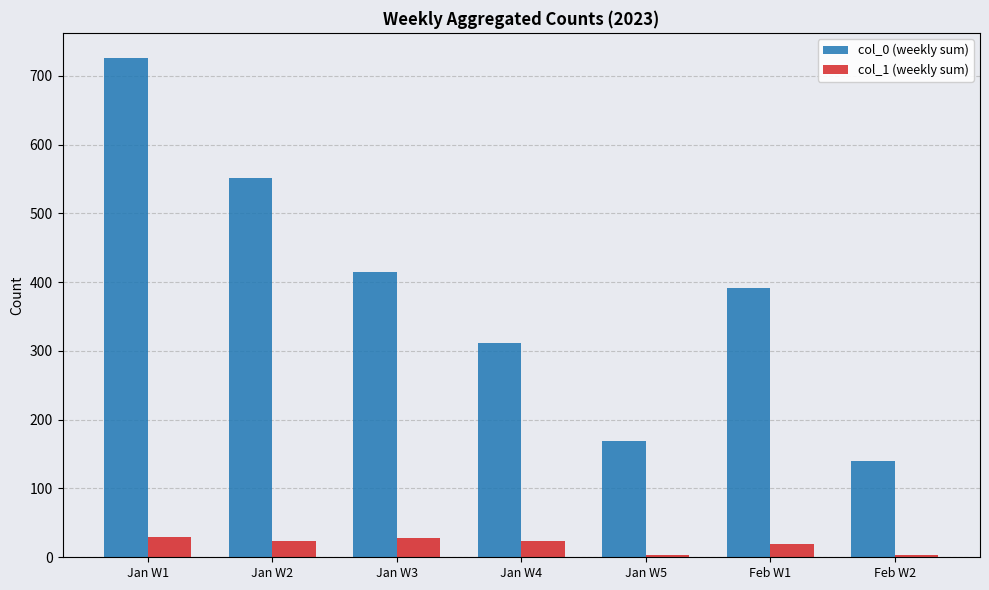

What is the total value across all series at Jan W4?

336